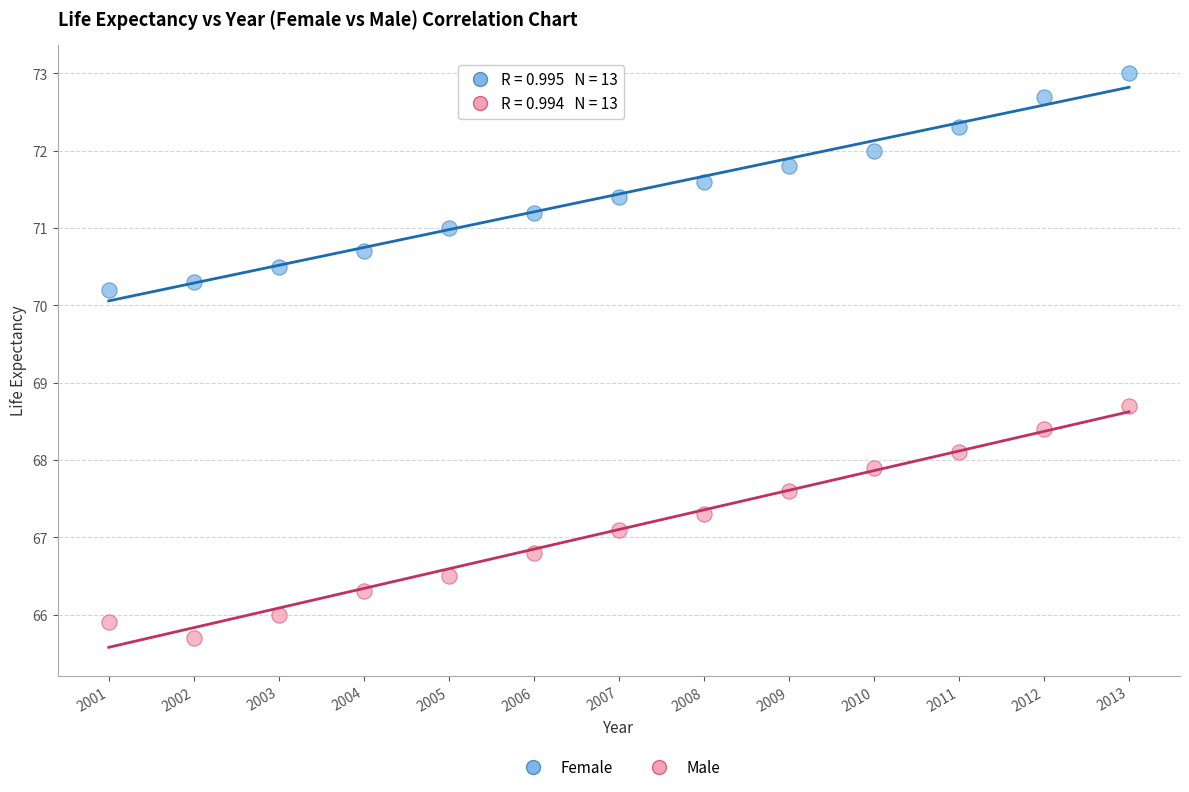

What are all the series names shown in the legend?

Female, Male